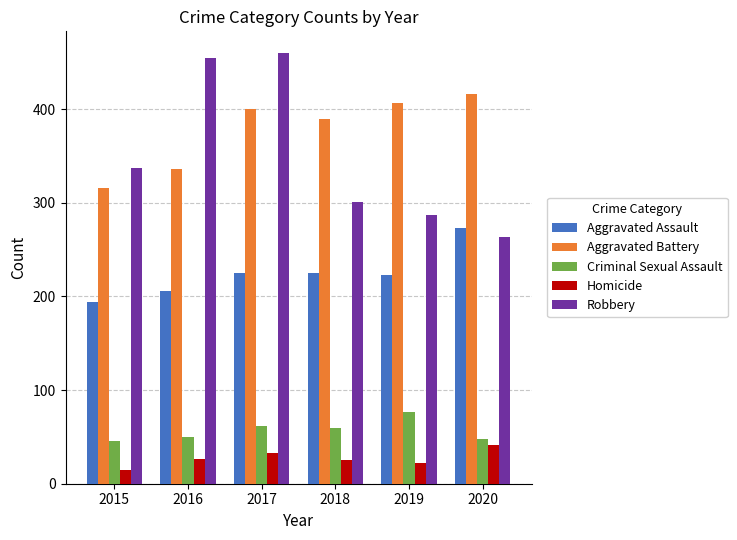

What is the difference between the highest and lowest values at 2019?

385